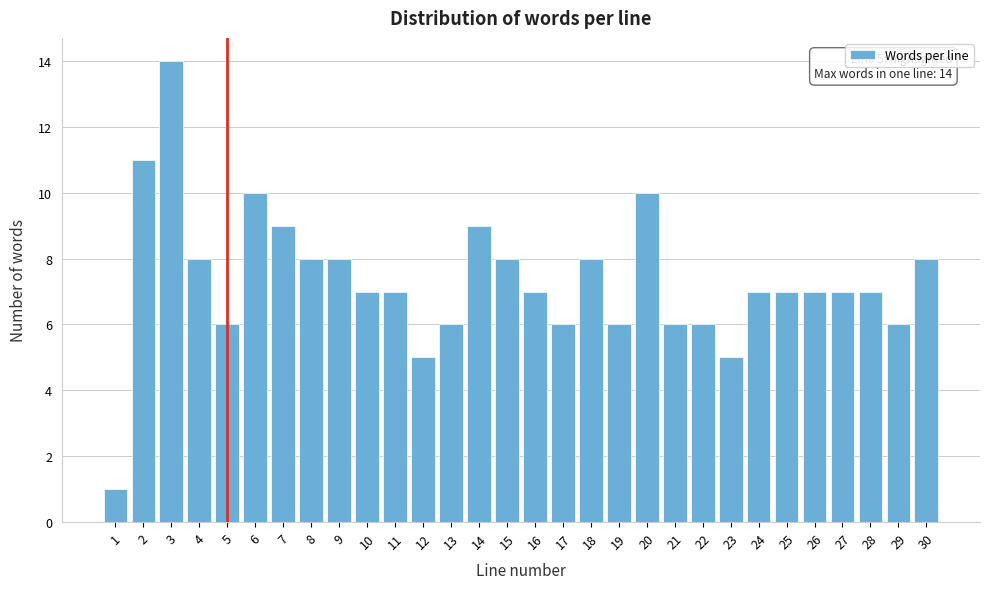

Reading left to right, list all the values displayed in this chart.

1	11	14	8	6	10	9	8	8	7	7	5	6	9	8	7	6	8	6	10	6	6	5	7	7	7	7	7	6	8